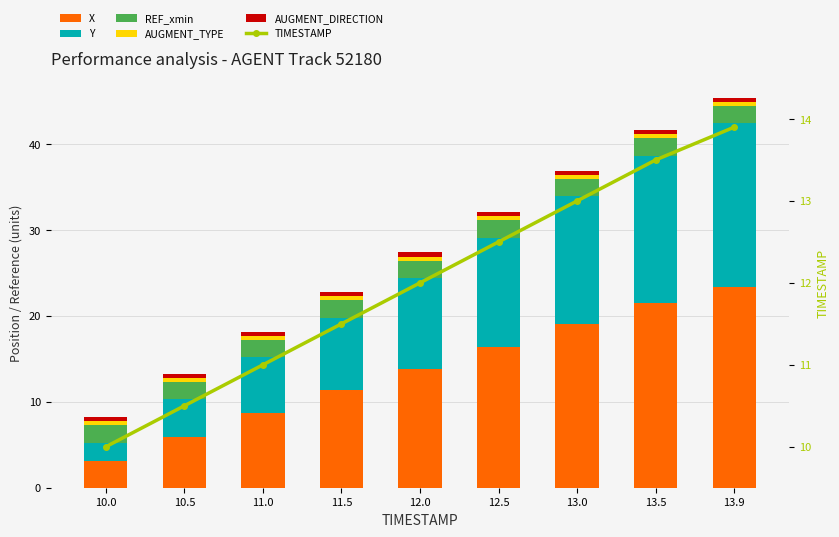

What are all the series names shown in the legend?

X, Y, REF_xmin, AUGMENT_TYPE, AUGMENT_DIRECTION, TIMESTAMP